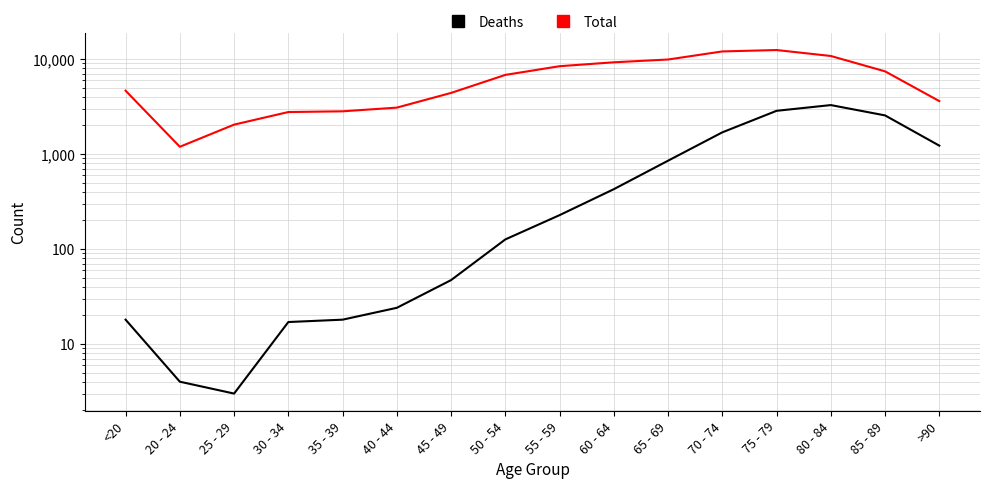

Is the value of Deaths at 40 - 44 greater than the value of Total at 45 - 49?

No